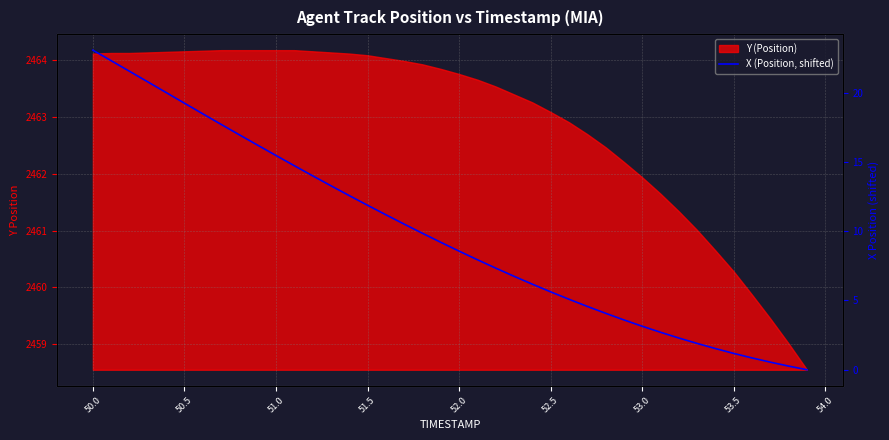

What is the approximate value at 52.5?

5.6